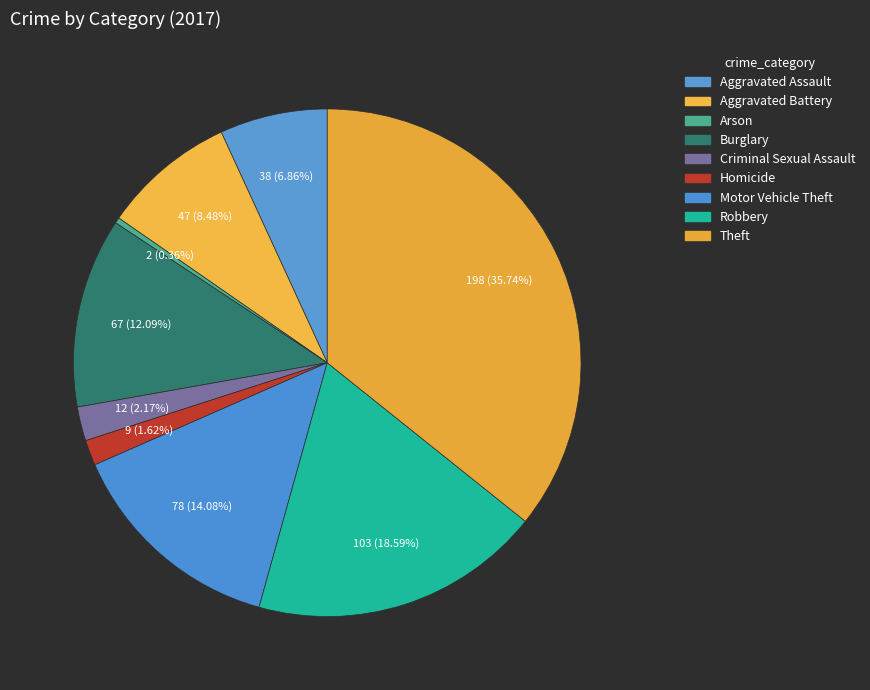

Count the number of slices in the pie.

9